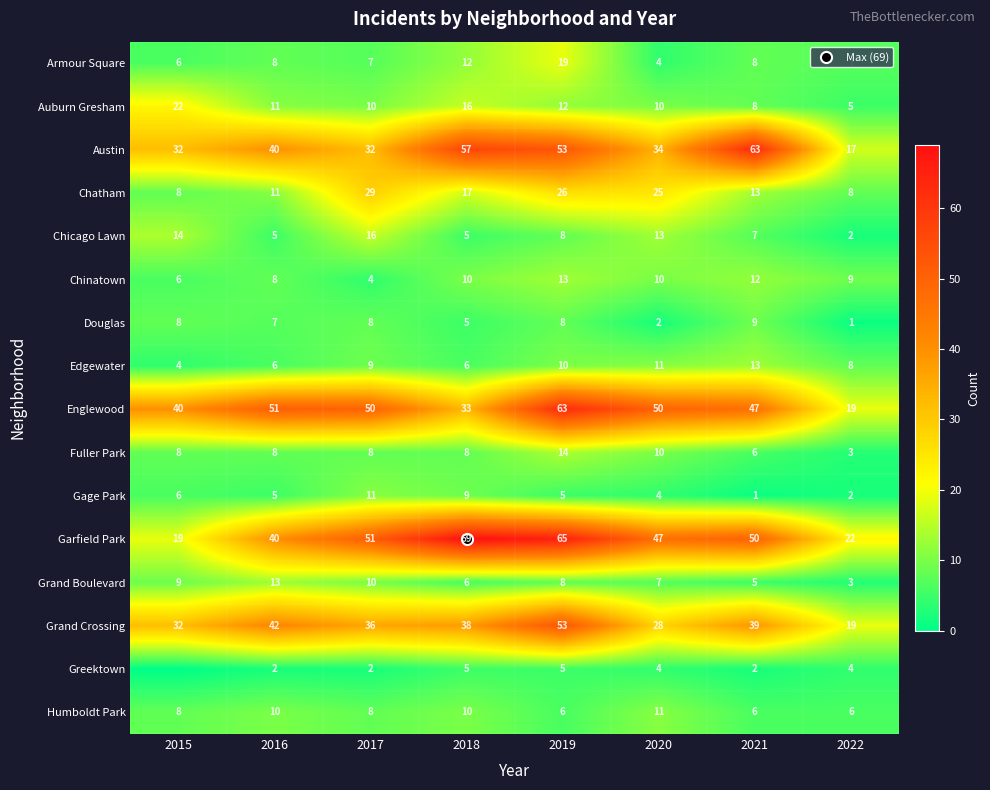

Rank the series at 2022 from lowest to highest value.

Douglas, Chicago Lawn, Gage Park, Fuller Park, Grand Boulevard, Greektown, Auburn Gresham, Humboldt Park, Armour Square, Chatham, Edgewater, Chinatown, Austin, Englewood, Grand Crossing, Garfield Park